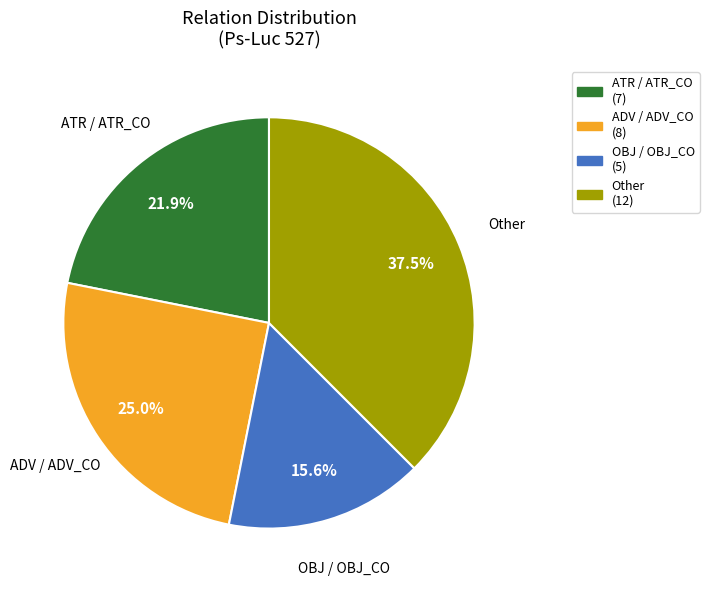

Does ATR / ATR_CO account for over 50% of the chart?

No